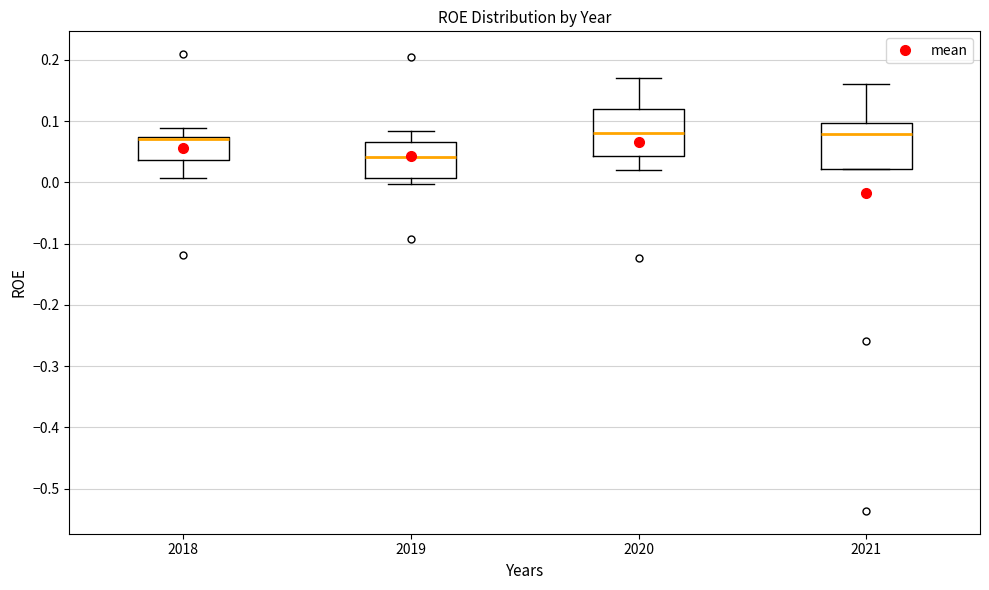

Reading left to right, read every box against the y-axis: the position of its median line, the range the box covers, and the ends of its whiskers. The values are not printed on the chart, so give them approximately, as read against the axis.

2018: median 0.07 (drawn on the box's upper edge), box 0.04 to 0.07, whiskers 0.01 to 0.09
2019: median 0.04, box 0.01 to 0.07, whiskers 0.00 to 0.08
2020: median 0.08, box 0.04 to 0.12, whiskers 0.02 to 0.17
2021: median 0.08, box 0.02 to 0.10, whiskers 0.02 to 0.16